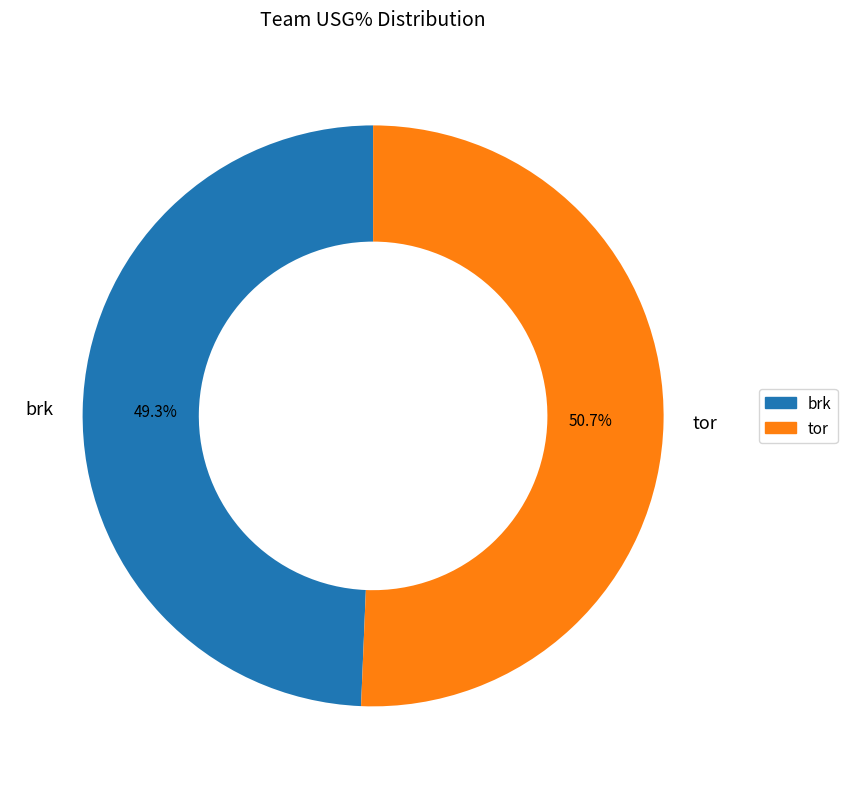

Combined, what portion of the pie is brk and tor?

100.0%